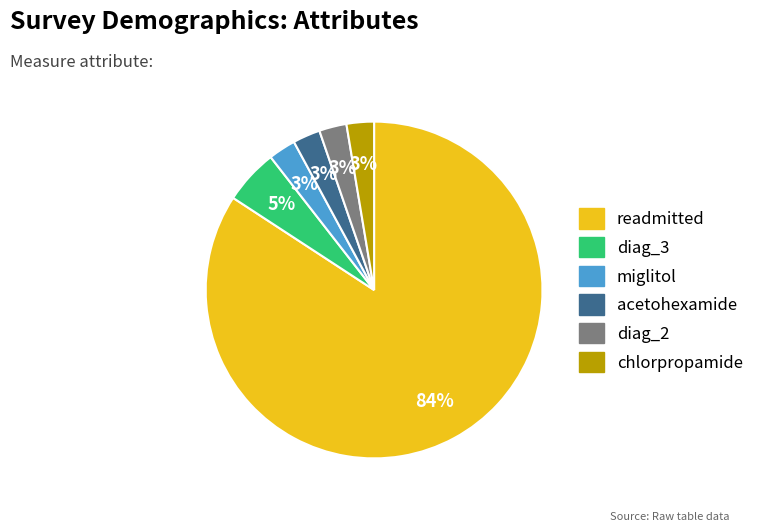

To the nearest percent, what portion does acetohexamide represent?

3%